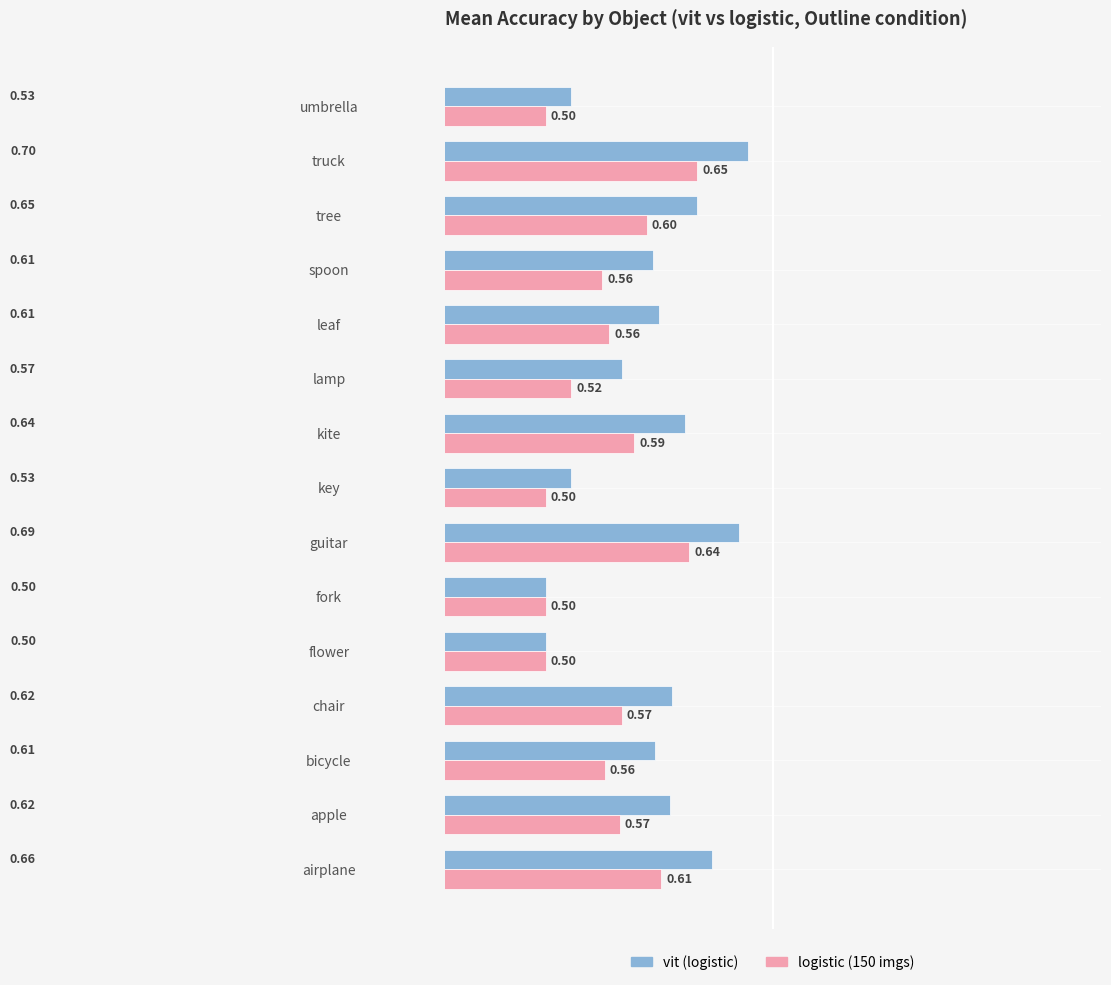

At which category is the sum across all series the highest?

truck